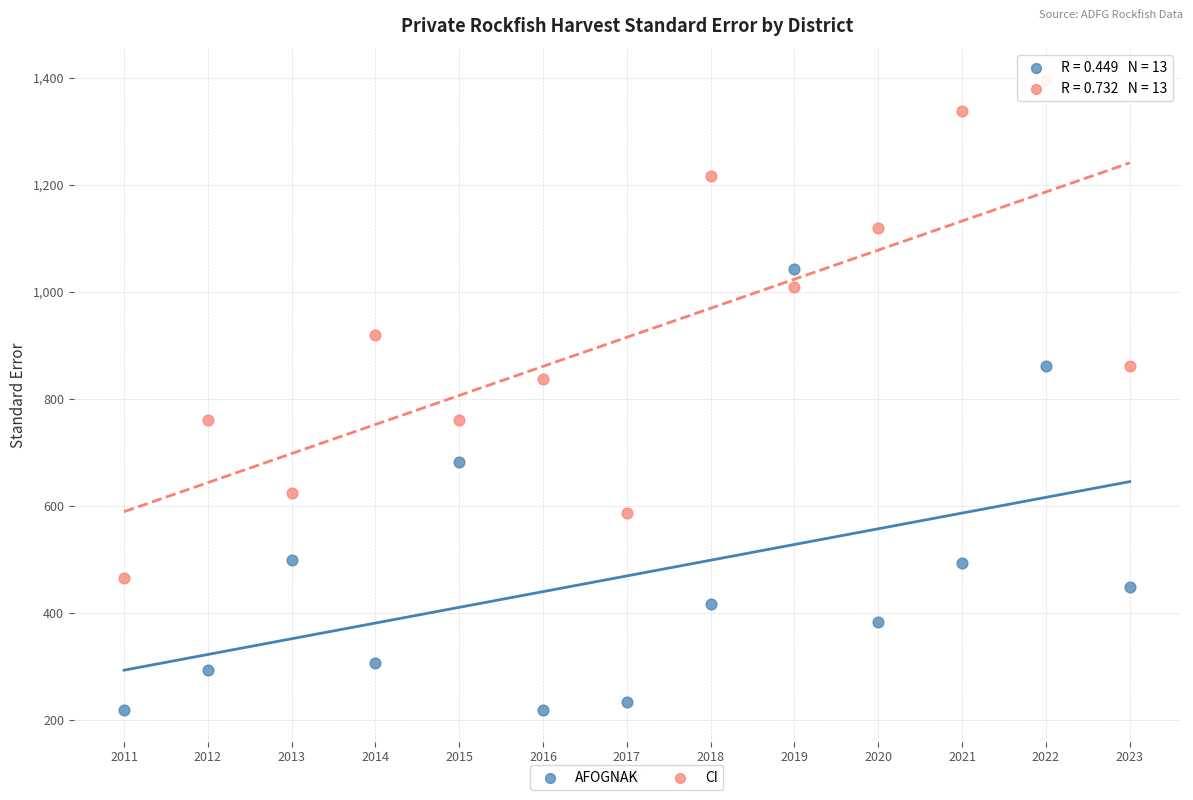

Which series has the widest spread of Y values?

CI